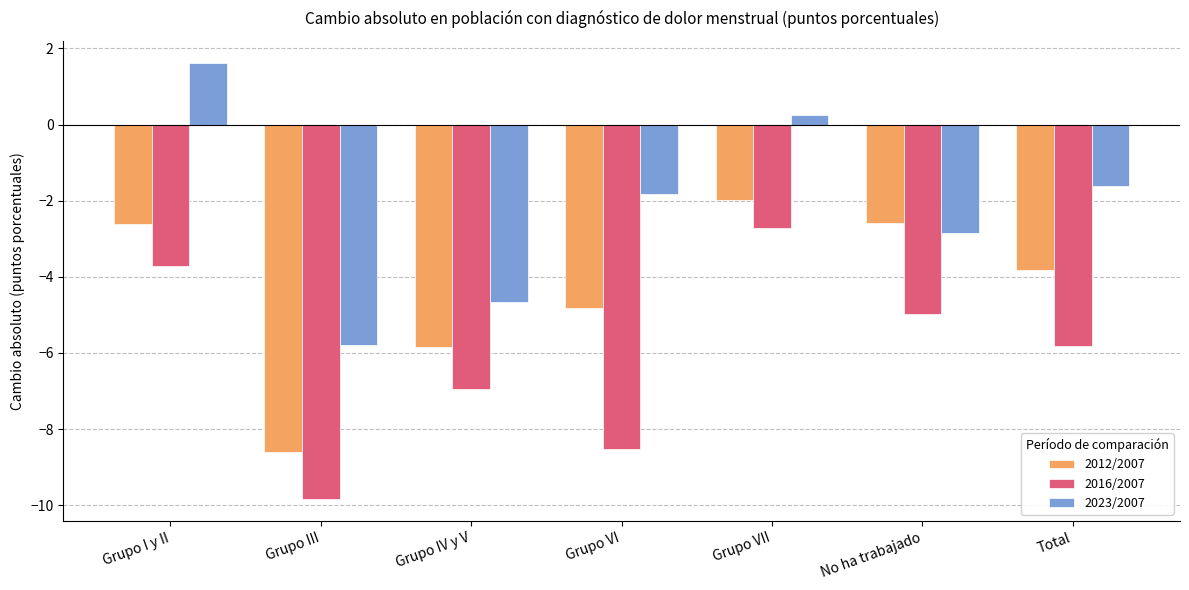

Reading left to right, list all the values displayed in this chart.

2012/2007: -2.6	-8.6	-5.9	-4.8	-2.0	-2.6	-3.8
2016/2007: -3.7	-9.8	-7.0	-8.5	-2.7	-5.0	-5.8
2023/2007: 1.6	-5.8	-4.7	-1.8	0.2	-2.9	-1.6